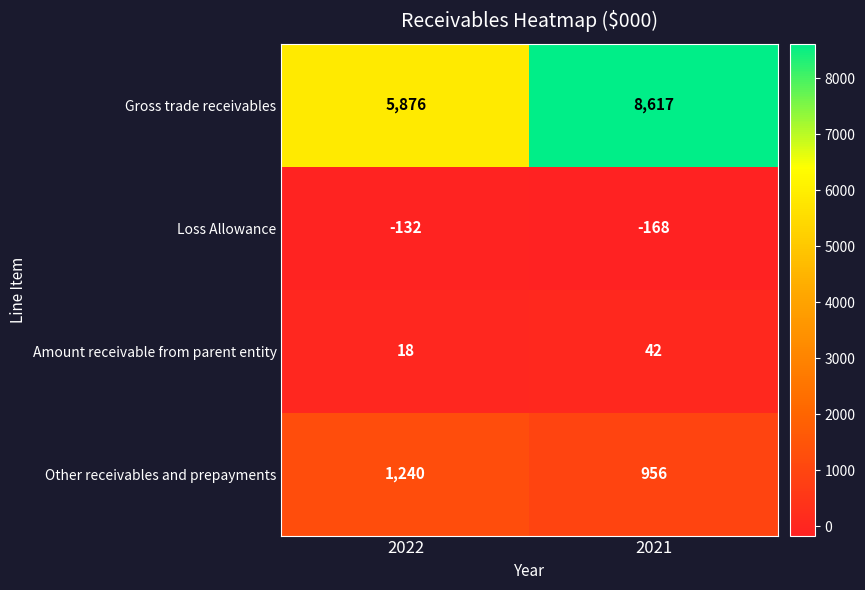

At how many categories does at least one series exceed 1125?

2